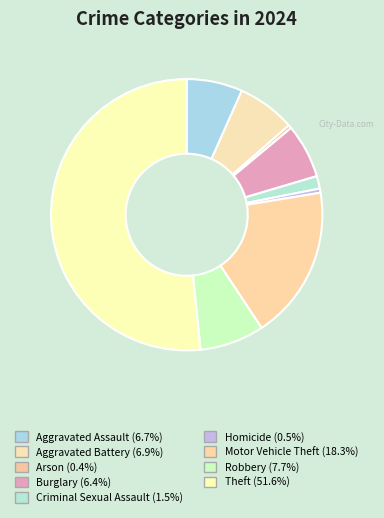

To the nearest percent, what portion does Robbery represent?

8%